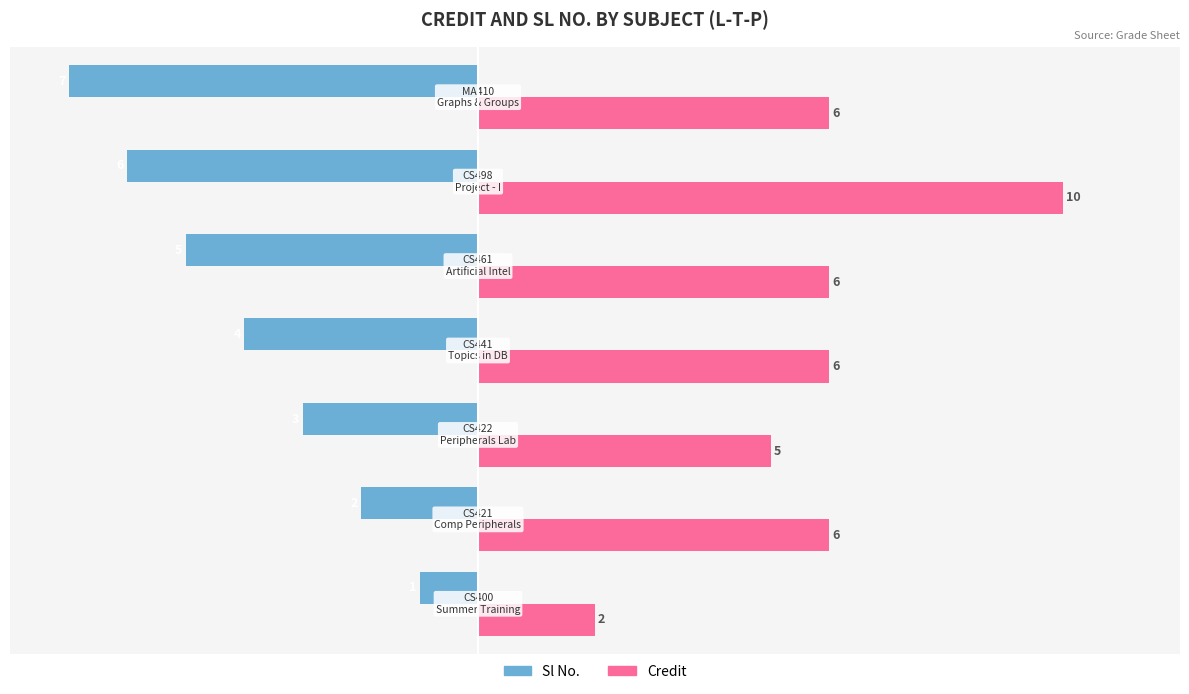

At how many categories does at least one series exceed 0?

7